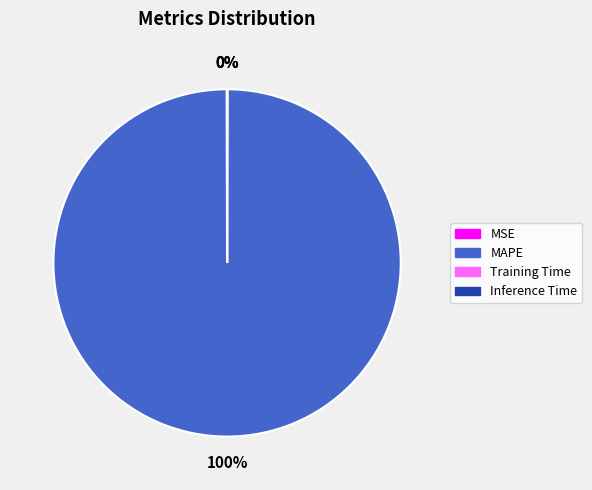

What is the largest slice in the pie chart?

MAPE